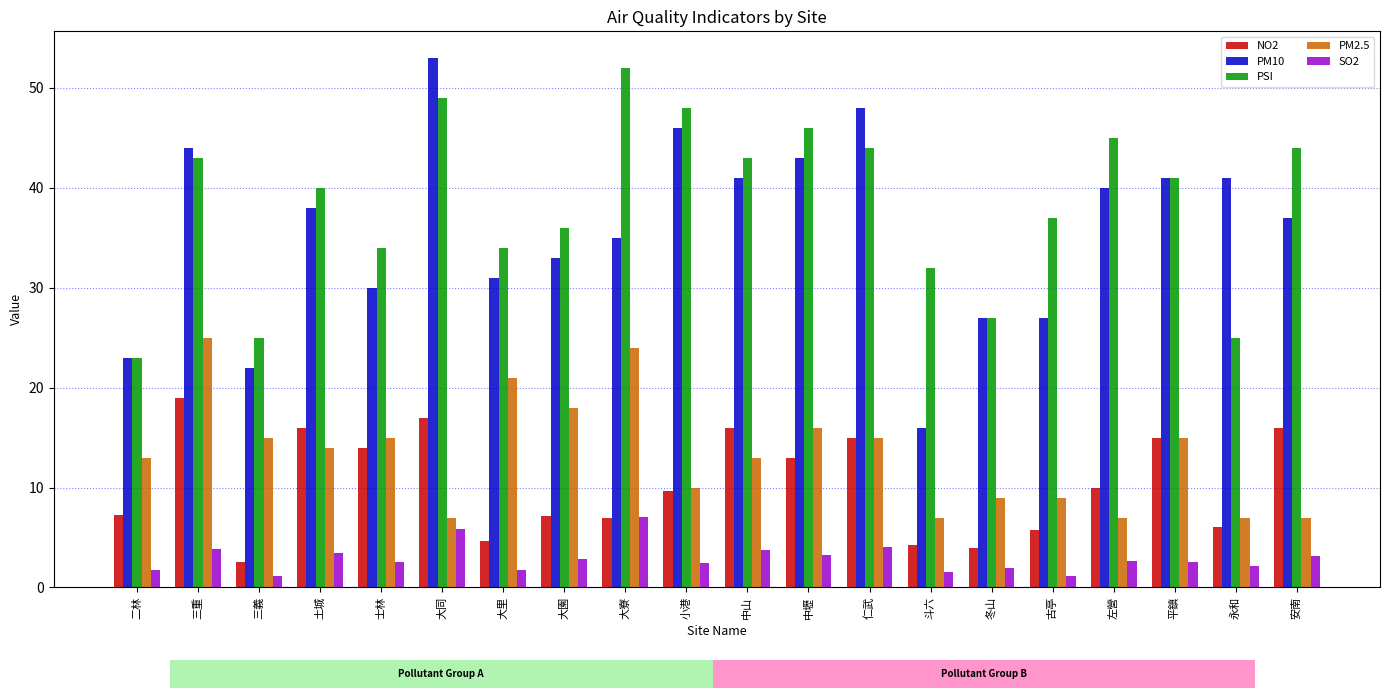

What is the difference between the maximum and minimum values in the PM10 series?

37.0